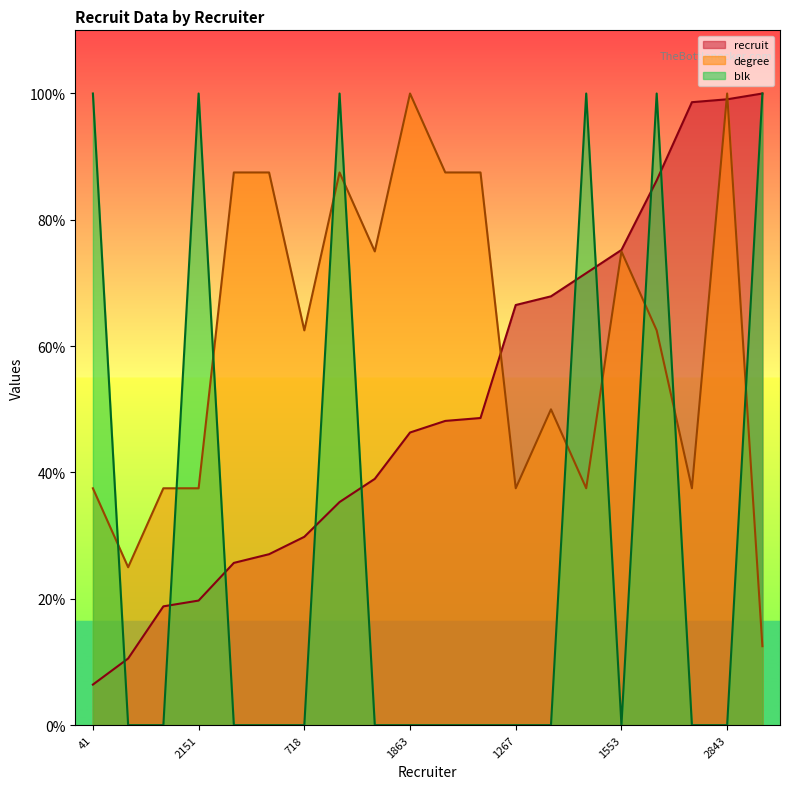

What is the spread (max minus min) of values at 1553?

75.2